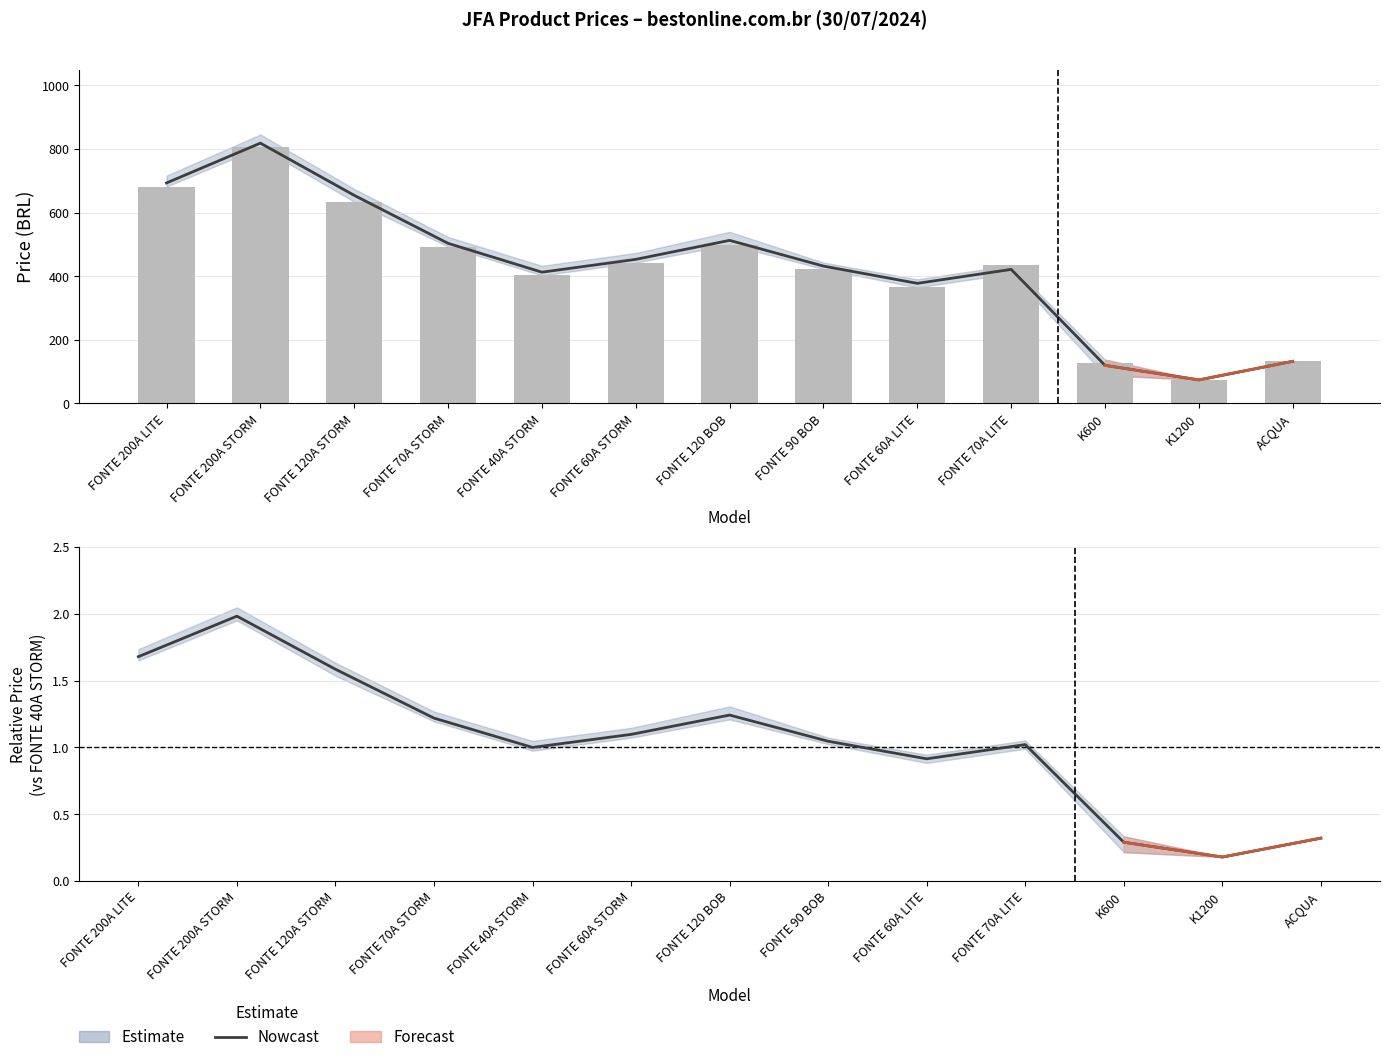

Which has a higher value, FONTE 200A STORM or FONTE 70A STORM?

FONTE 200A STORM